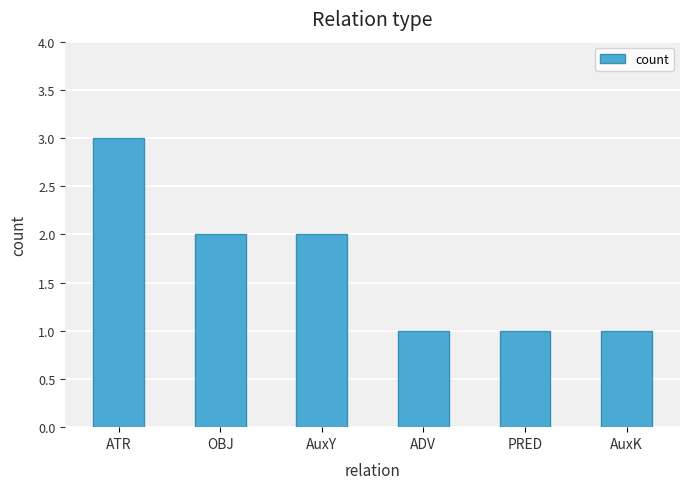

Are the bars horizontal?

No